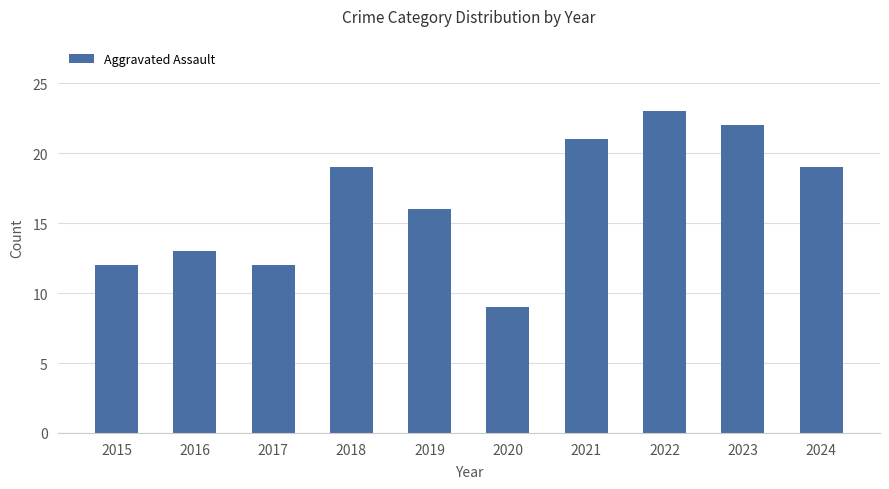

How many values are below 19?

5